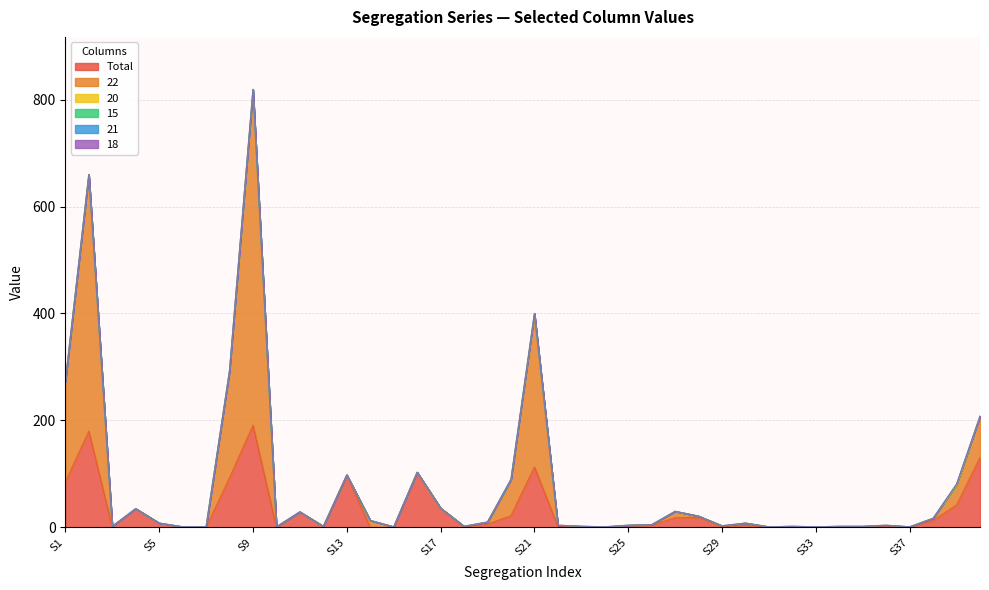

In 20, how many points are higher than both neighbors (excluding endpoints)?

4